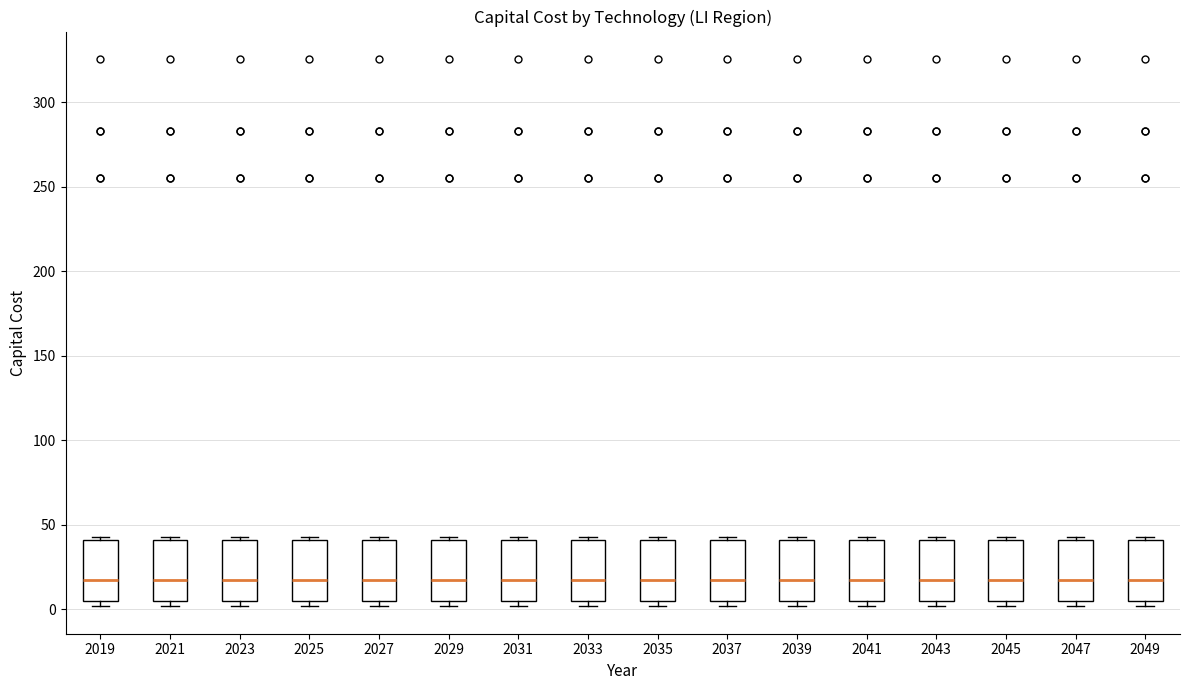

Reading left to right, read every box against the y-axis: the position of its median line, the range the box covers, and the ends of its whiskers. The values are not printed on the chart, so give them approximately, as read against the axis.

2019: median 15, box 5 to 40, whiskers 0 to 45
2021: median 15, box 5 to 40, whiskers 0 to 45
2023: median 15, box 5 to 40, whiskers 0 to 45
2025: median 15, box 5 to 40, whiskers 0 to 45
2027: median 15, box 5 to 40, whiskers 0 to 45
2029: median 15, box 5 to 40, whiskers 0 to 45
2031: median 15, box 5 to 40, whiskers 0 to 45
2033: median 15, box 5 to 40, whiskers 0 to 45
2035: median 15, box 5 to 40, whiskers 0 to 45
2037: median 15, box 5 to 40, whiskers 0 to 45
2039: median 15, box 5 to 40, whiskers 0 to 45
2041: median 15, box 5 to 40, whiskers 0 to 45
2043: median 15, box 5 to 40, whiskers 0 to 45
2045: median 15, box 5 to 40, whiskers 0 to 45
2047: median 15, box 5 to 40, whiskers 0 to 45
2049: median 15, box 5 to 40, whiskers 0 to 45